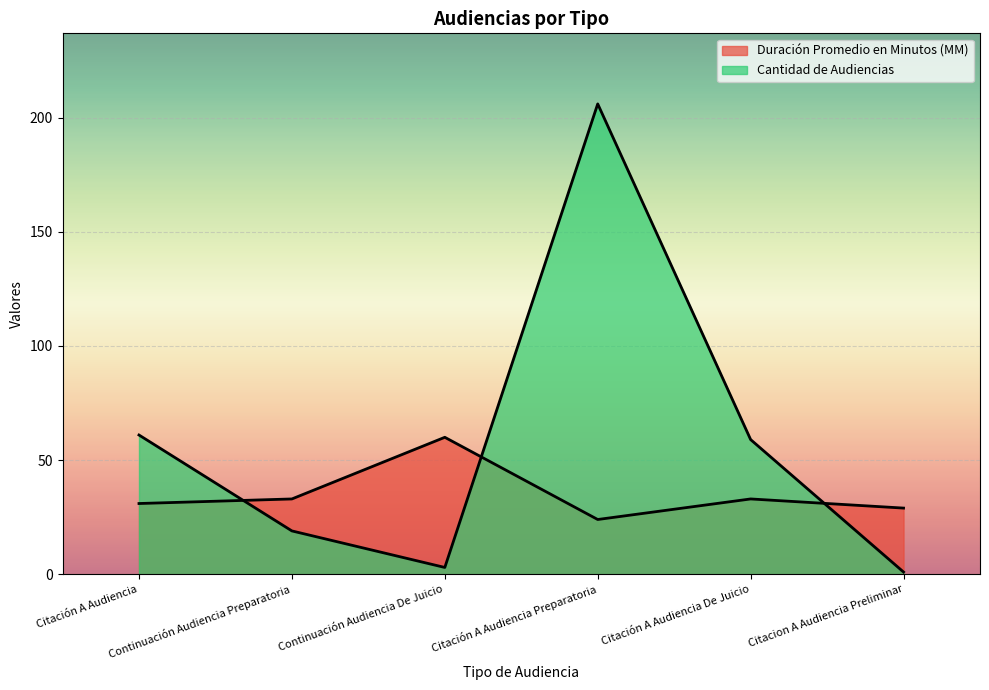

What is the label of the 5th point from the left?

Citación A Audiencia De Juicio